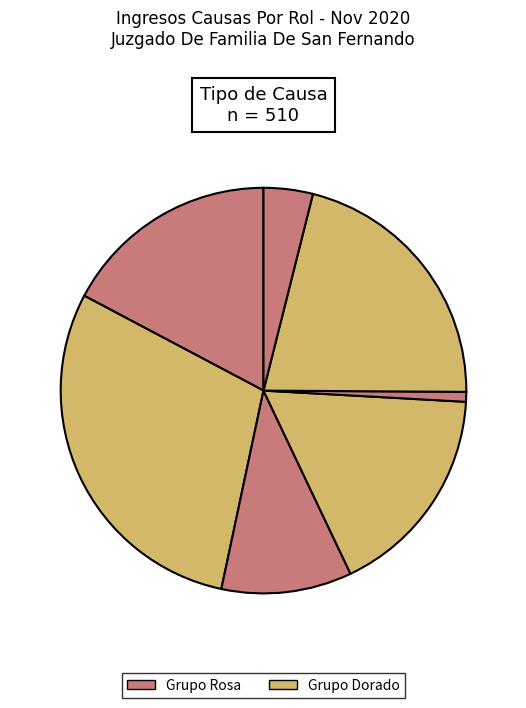

How many slices are in this pie chart?

7